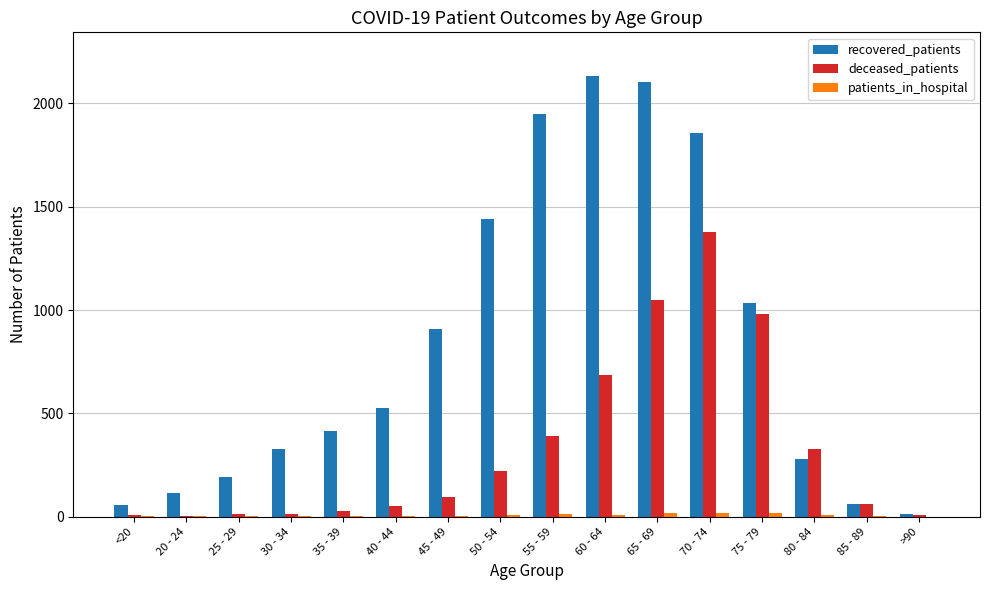

The value of recovered_patients at 50 - 54 is 1440. True or false?

True